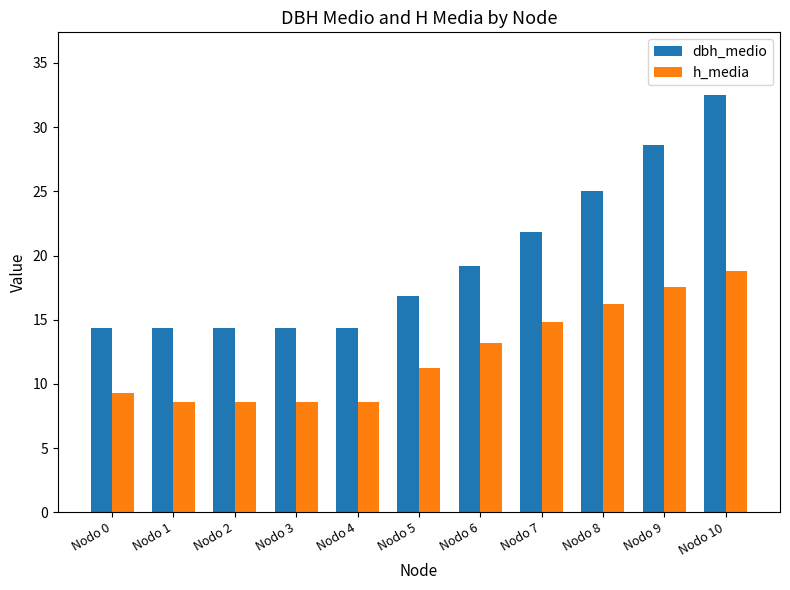

Which series changed the most between Nodo 4 and Nodo 5?

h_media